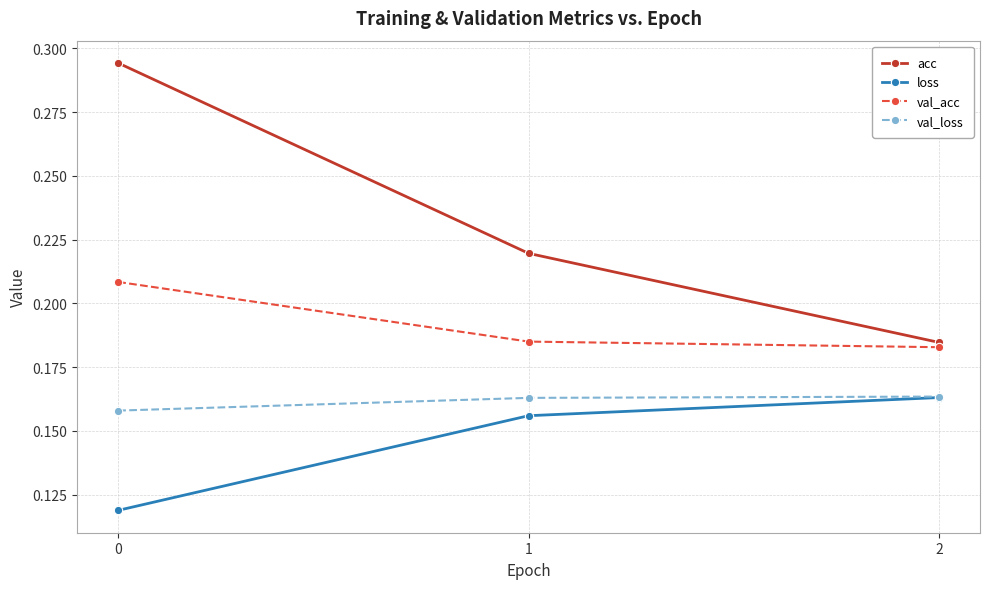

What are all the series names shown in the legend?

acc, loss, val_acc, val_loss